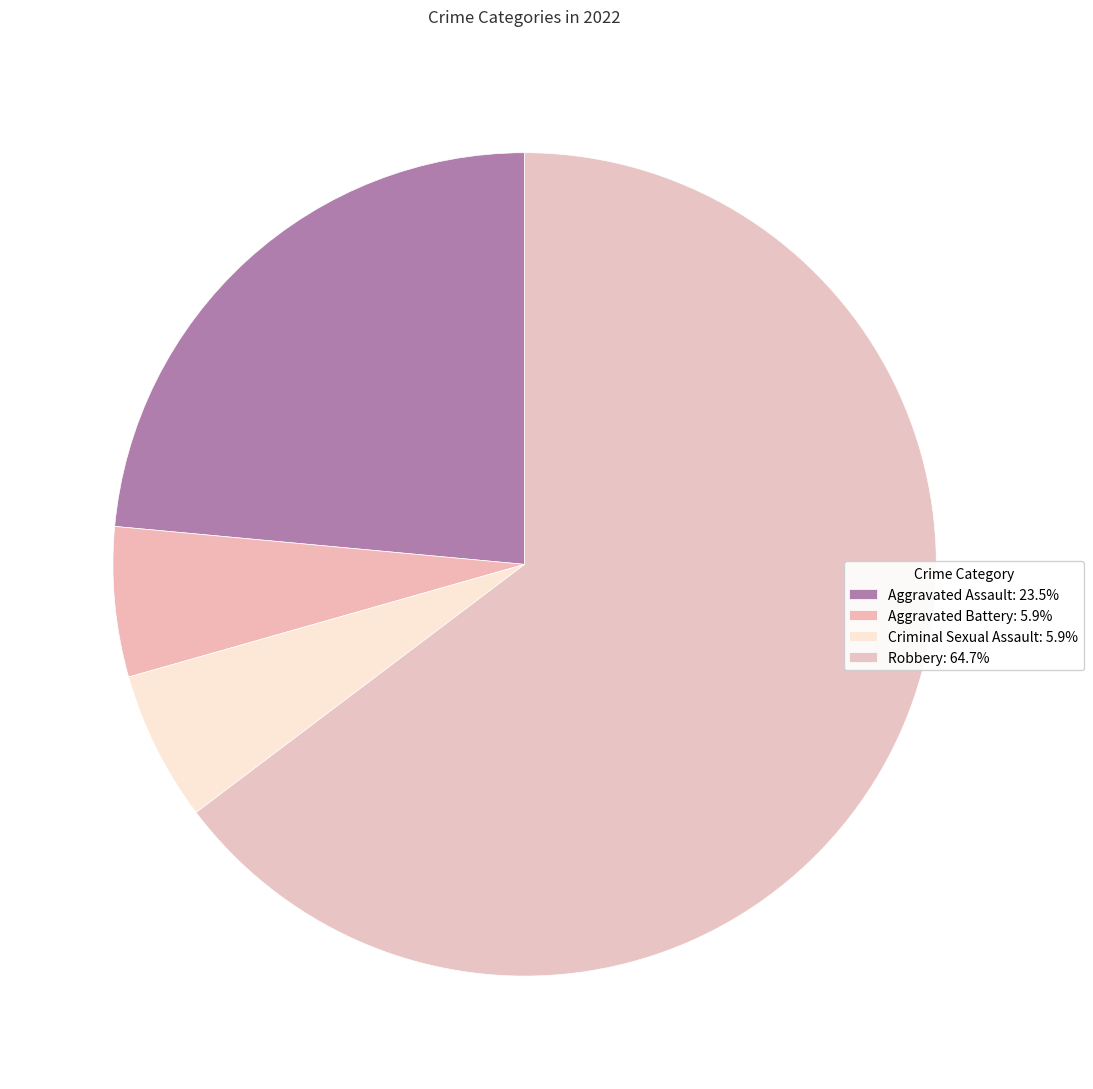

How many segments does this pie chart have?

4